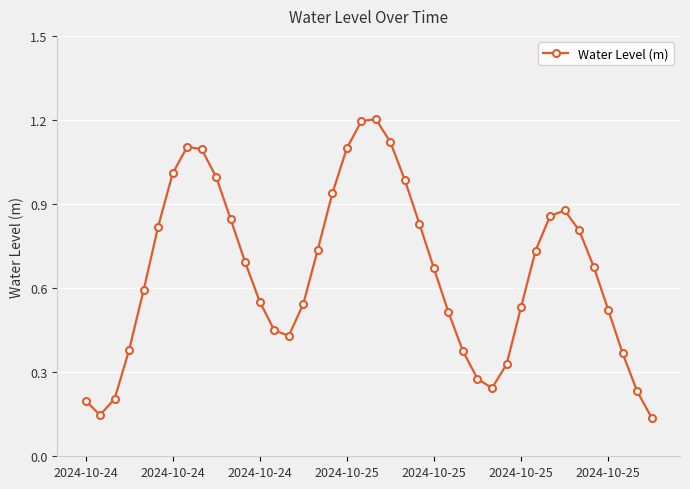

Does the chart display data point markers on the line(s)?

Yes